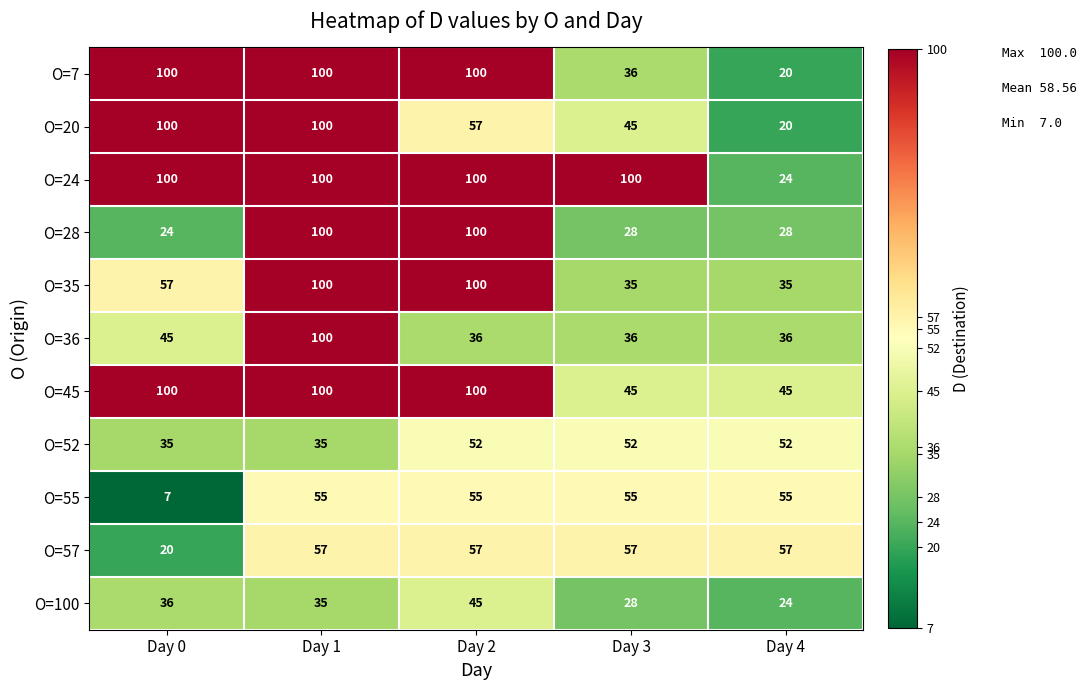

True or false: O=45 has a value of 33 at Day 1.

False